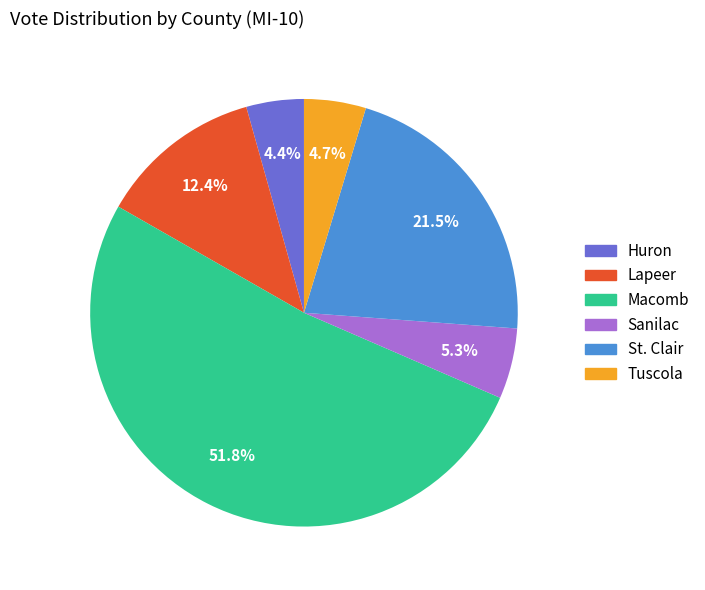

Is Macomb the majority of the pie?

Yes